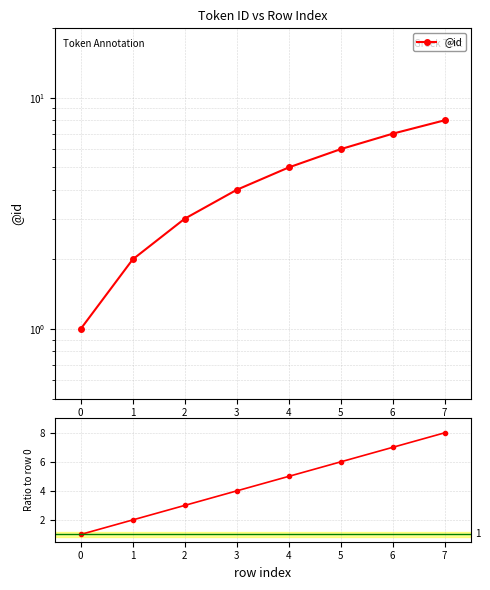

What is the value of the ratio to row 0 point at the 7th from the left?

7